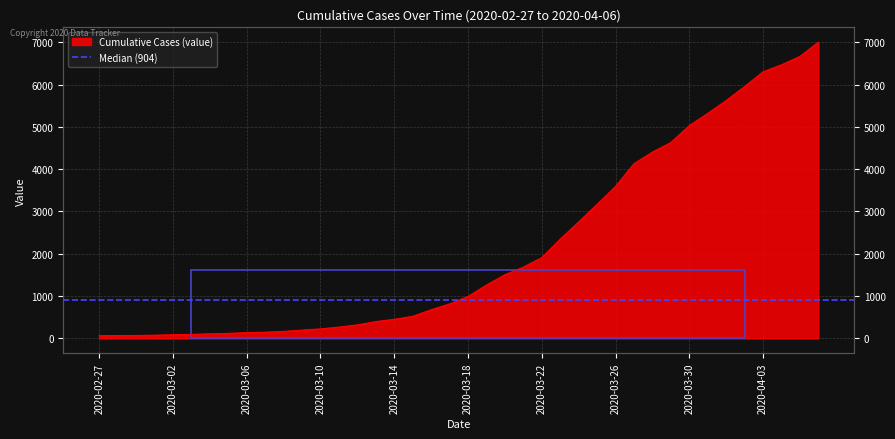

Approximately how many times larger is the value at 2020-03-24 compared to 2020-03-31?

0.5